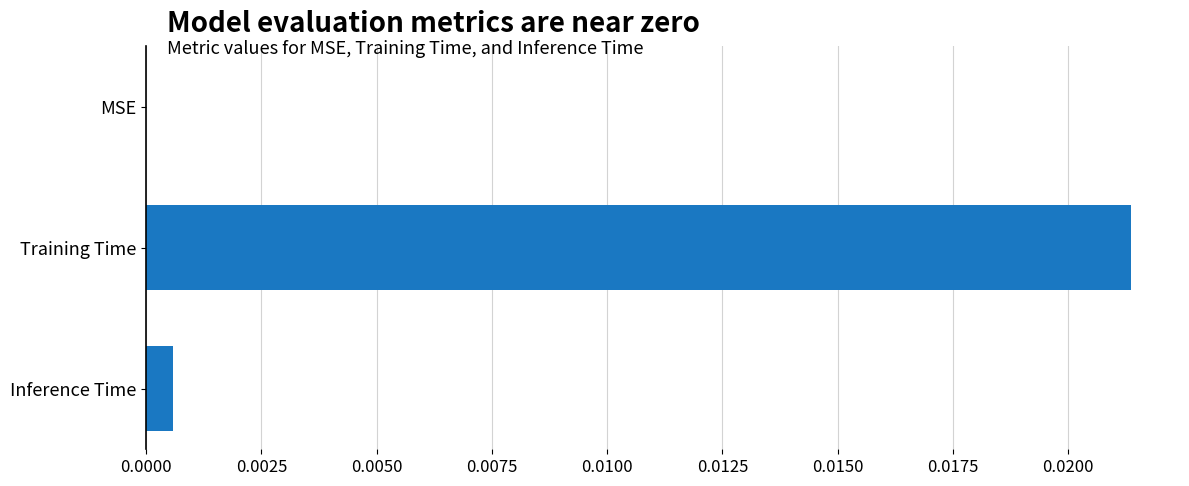

How many values are above zero?

2